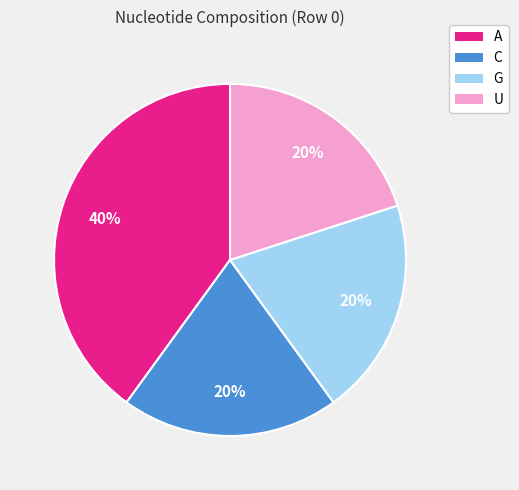

To the nearest percent, what portion does A represent?

40%